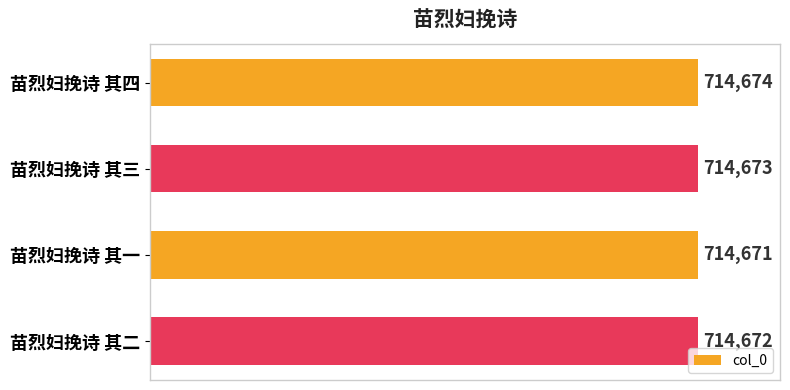

At which label is the value closest to 714672?

苗烈妇挽诗 其二